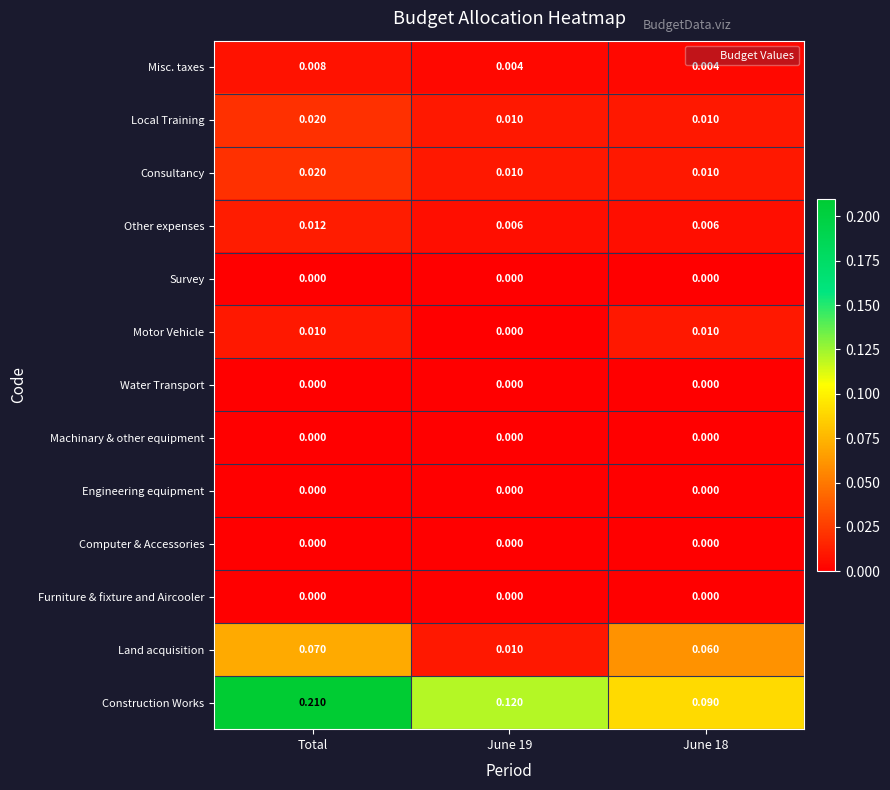

At which category is the sum across all series the highest?

Total